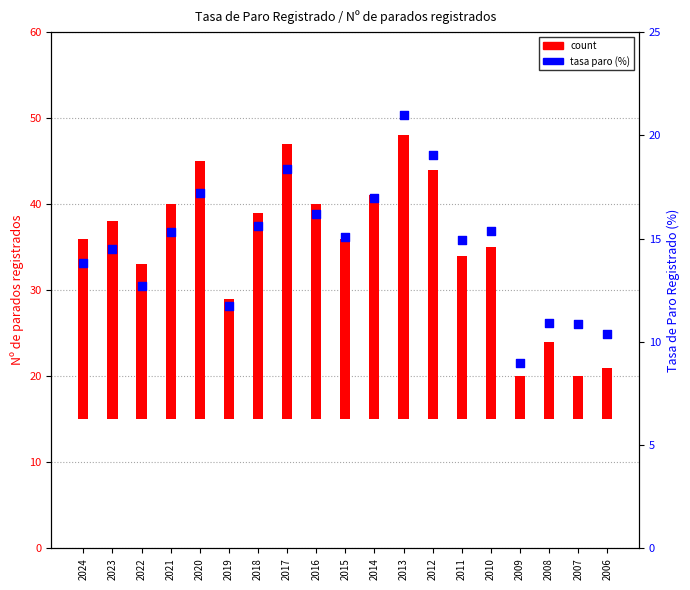

Which series has the largest total across all categories?

count